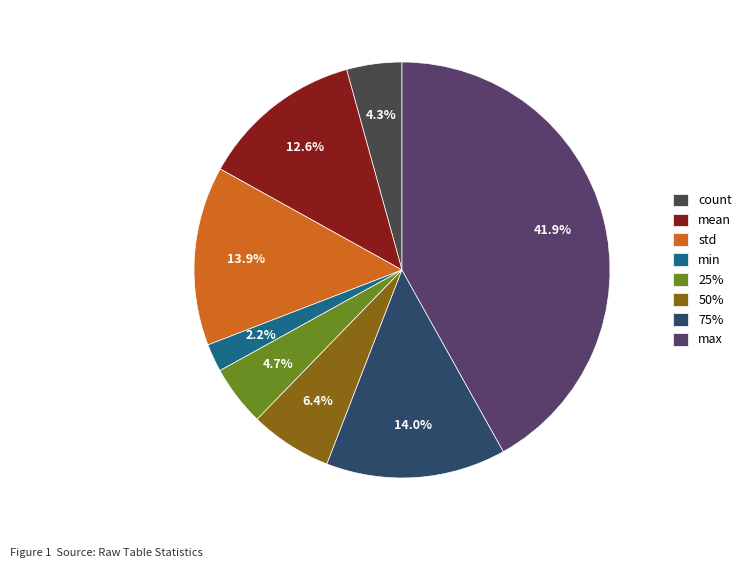

To the nearest percent, what is the average slice percentage?

12%